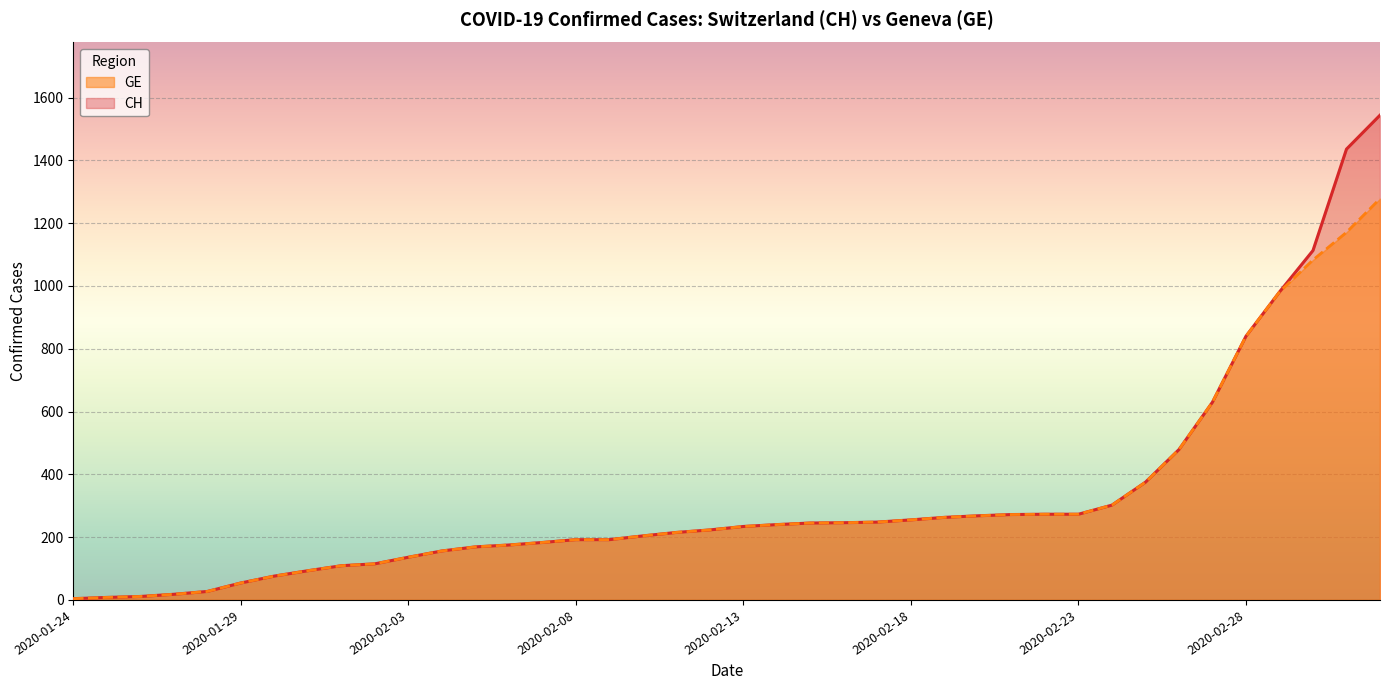

How many lines are shown in the chart?

2